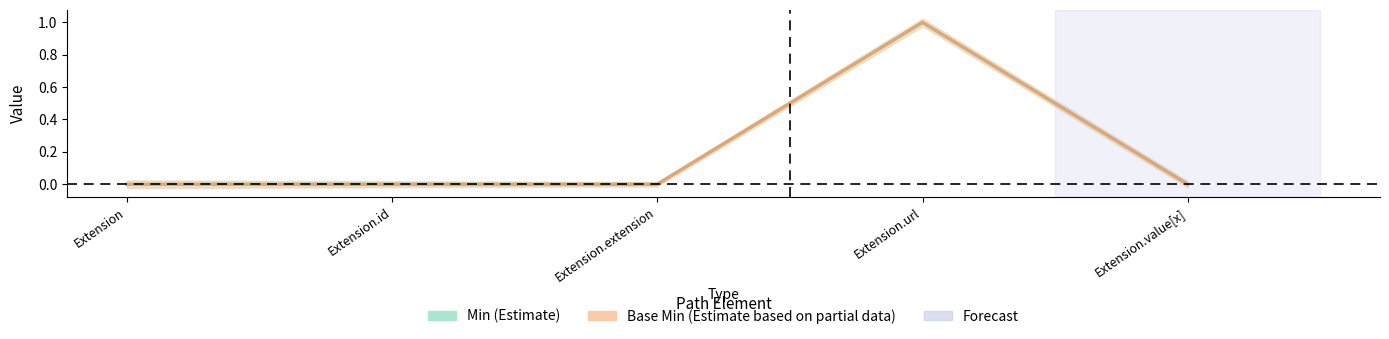

True or false: Base Min and Min intersect in this chart.

False